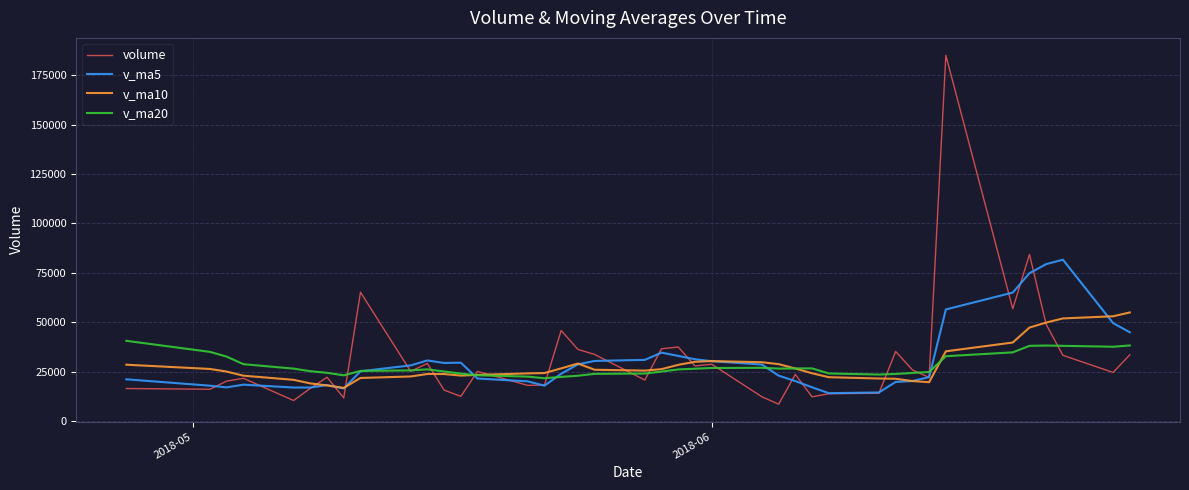

Which series has the largest range (max minus min)?

volume